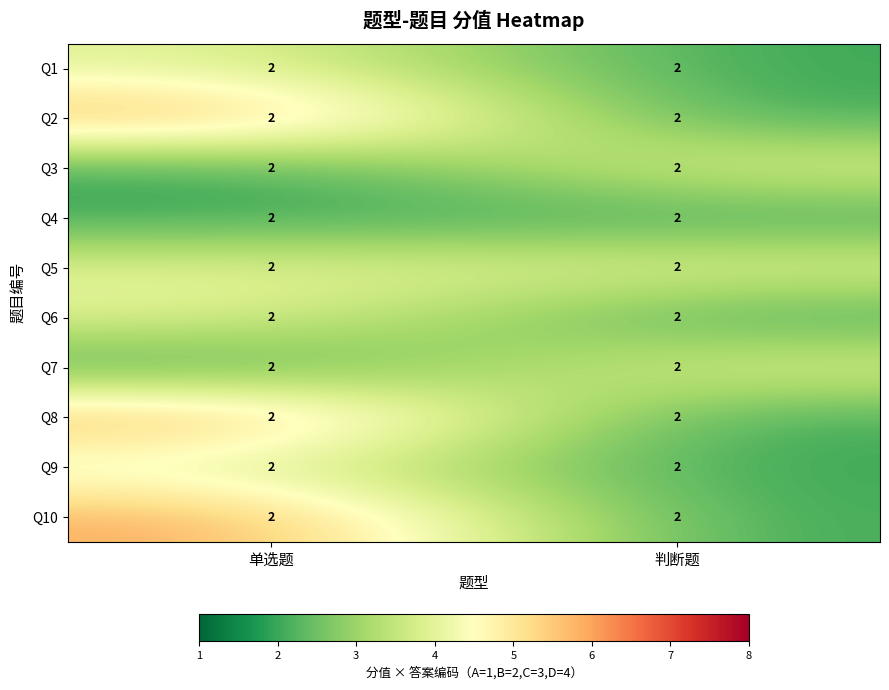

Which category has the lowest value in the Q5 series?

单选题